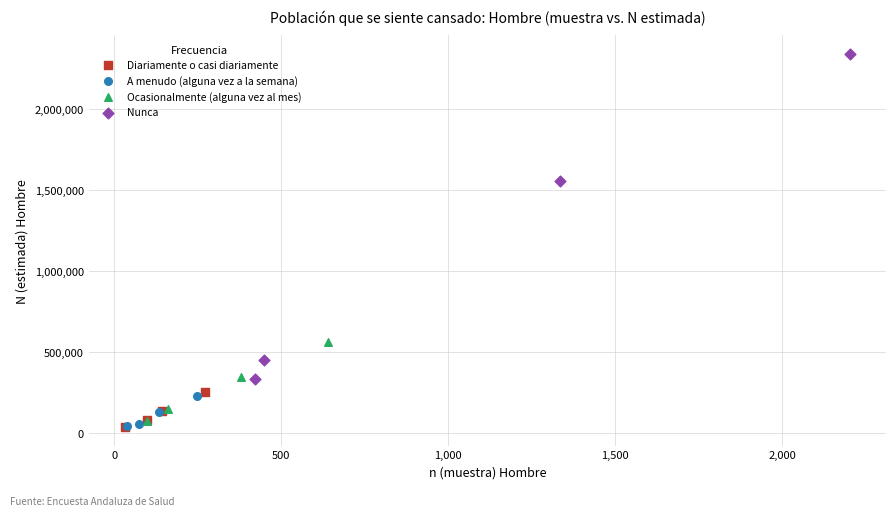

Which series has the widest spread of Y values?

Nunca